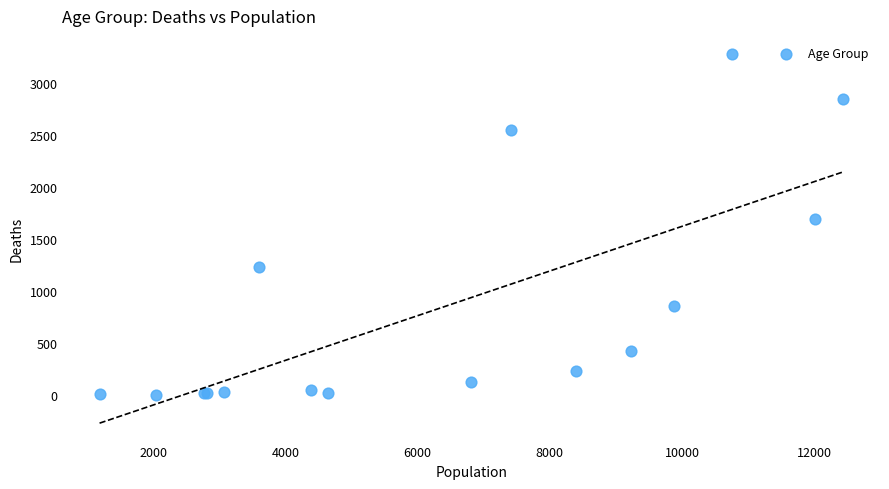

What Y value in the scatter plot is closest to 1638?

1690